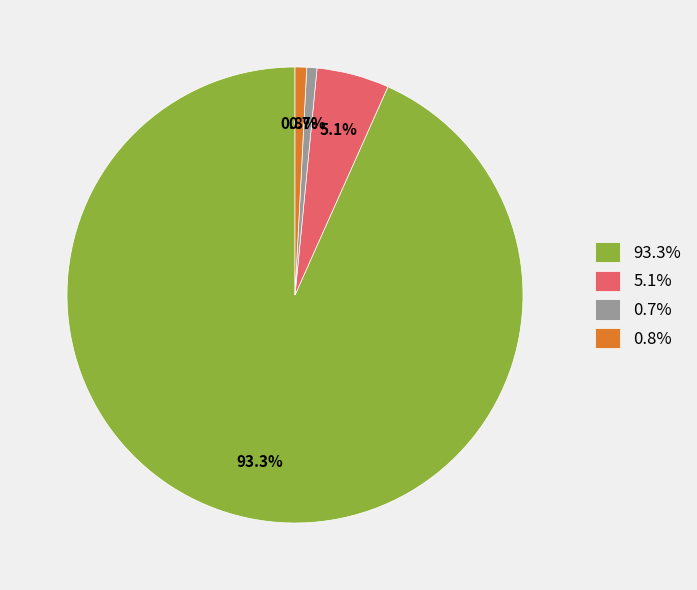

Do 93.3% and 0.7% together represent more than half of the pie?

Yes